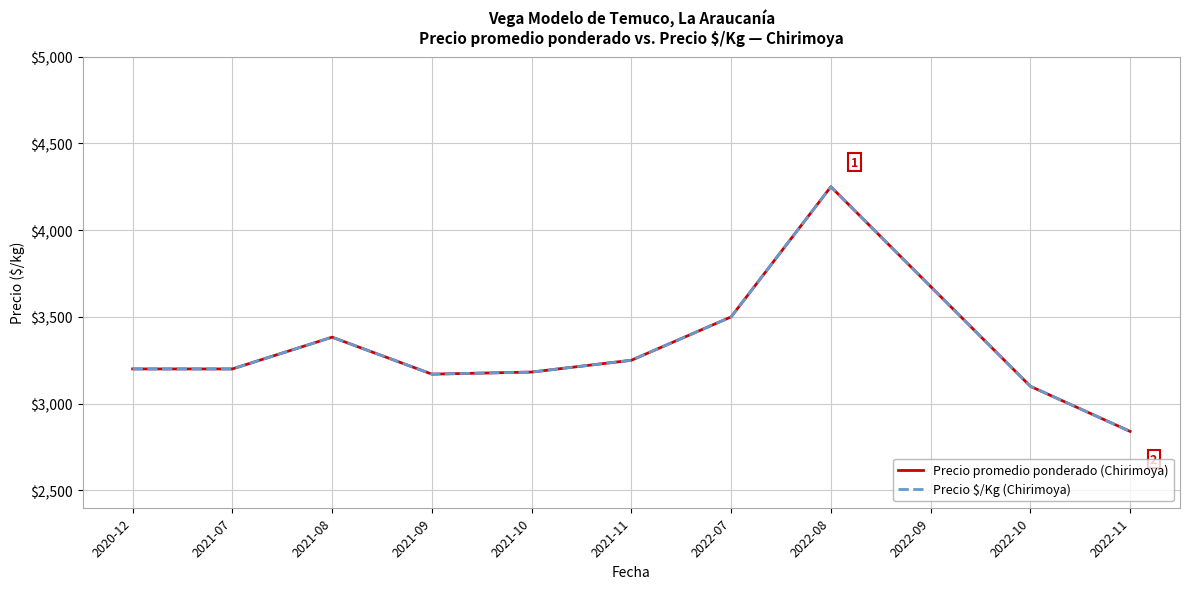

True or false: Precio $/Kg (Chirimoya) and Precio promedio ponderado (Chirimoya) intersect in this chart.

False